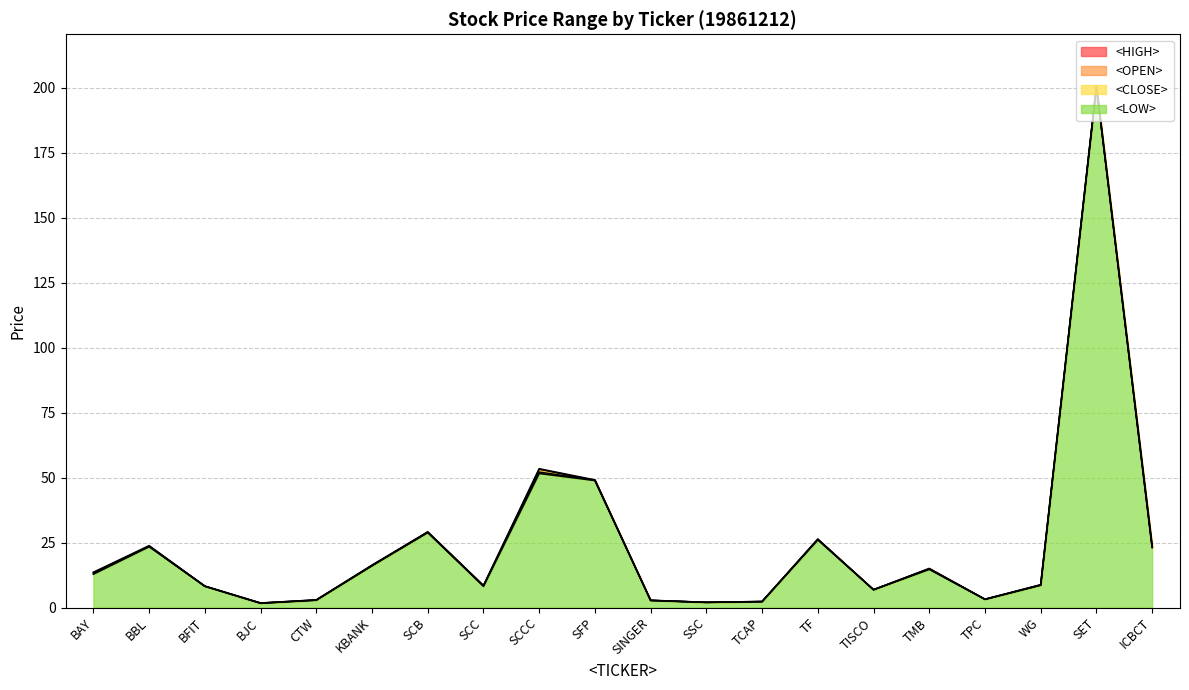

True or false: <HIGH> has a value of 89.2 at SET.

False